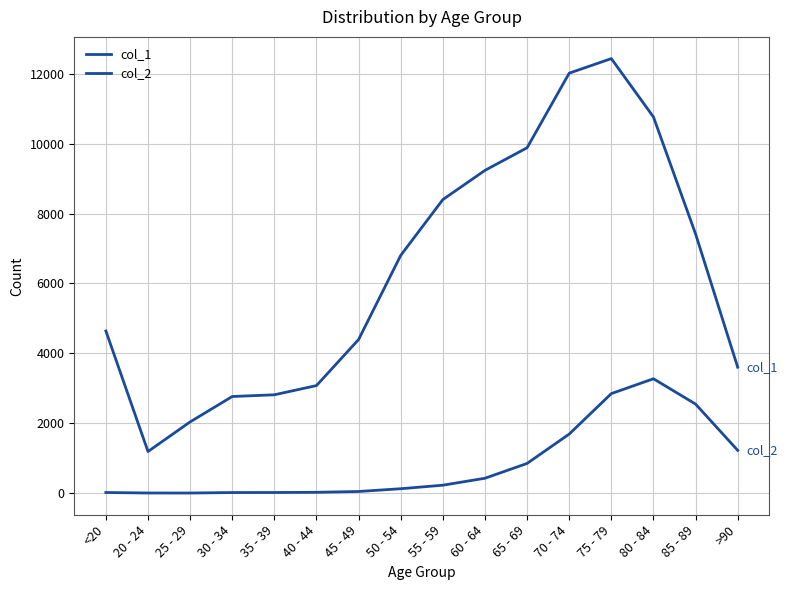

Is the value of col_2 at 40 - 44 greater than the value of col_1 at 30 - 34?

No